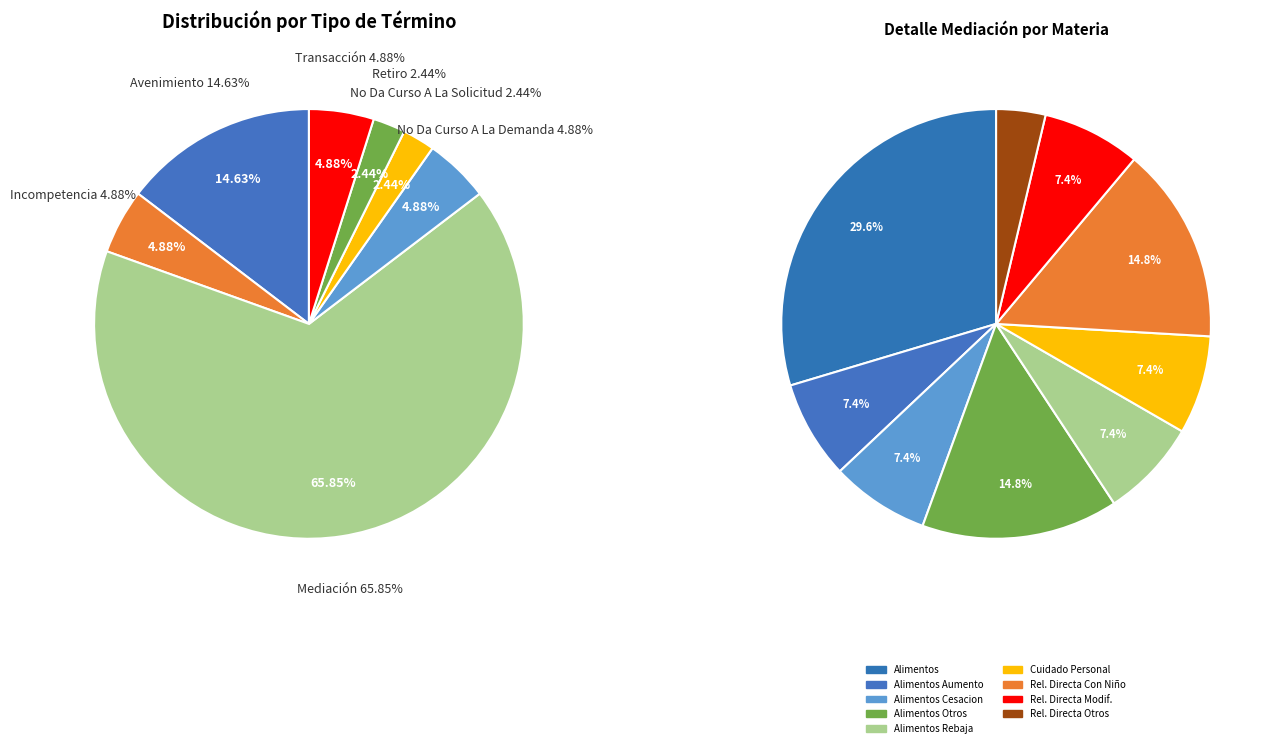

What is the change in value from Incompetencia to Mediación?

+25